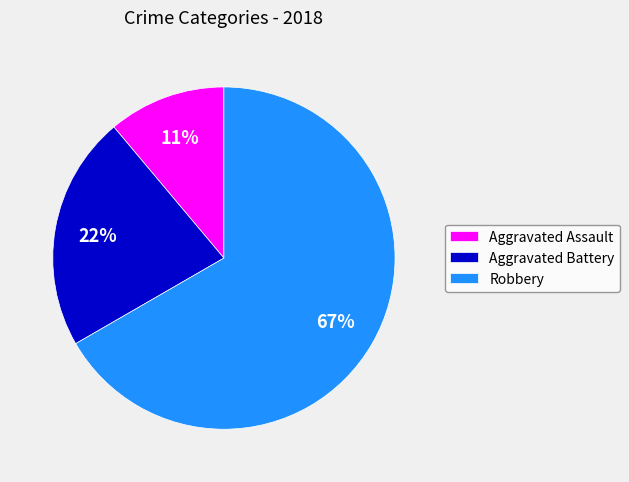

How many segments does this pie chart have?

3